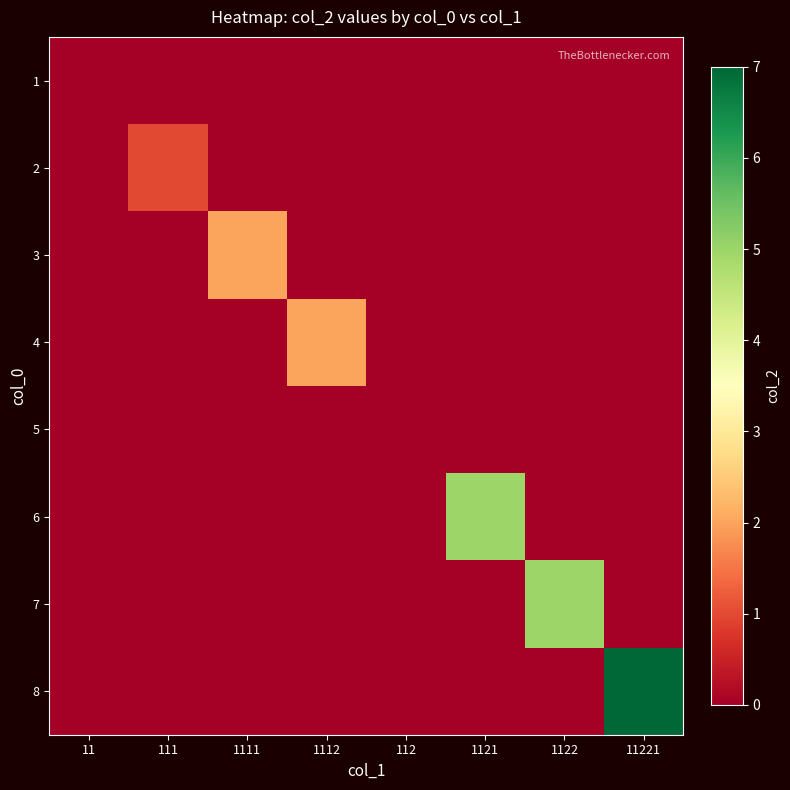

Reading left to right, what are all the values shown in this chart?

1: 11=0	111=0	1111=0	1112=0	112=0	1121=0	1122=0	11221=0
2: 11=0	111=1	1111=0	1112=0	112=0	1121=0	1122=0	11221=0
3: 11=0	111=0	1111=2	1112=0	112=0	1121=0	1122=0	11221=0
4: 11=0	111=0	1111=0	1112=2	112=0	1121=0	1122=0	11221=0
5: 11=0	111=0	1111=0	1112=0	112=0	1121=0	1122=0	11221=0
6: 11=0	111=0	1111=0	1112=0	112=0	1121=5	1122=0	11221=0
7: 11=0	111=0	1111=0	1112=0	112=0	1121=0	1122=5	11221=0
8: 11=0	111=0	1111=0	1112=0	112=0	1121=0	1122=0	11221=7